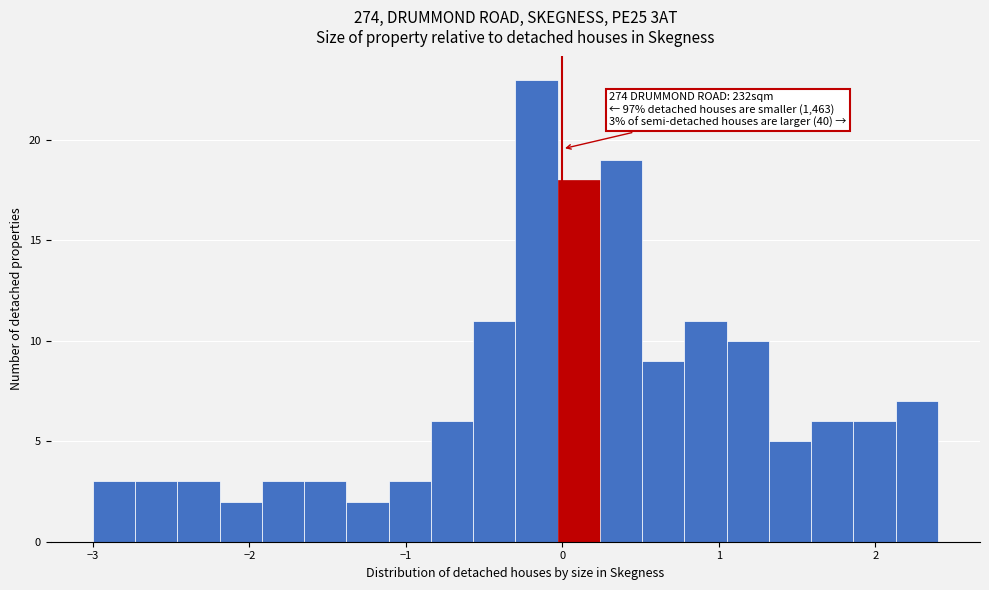

Around what value on the x-axis is the tallest bar? Give the approximate position of its centre, as read against the axis.

-0.2